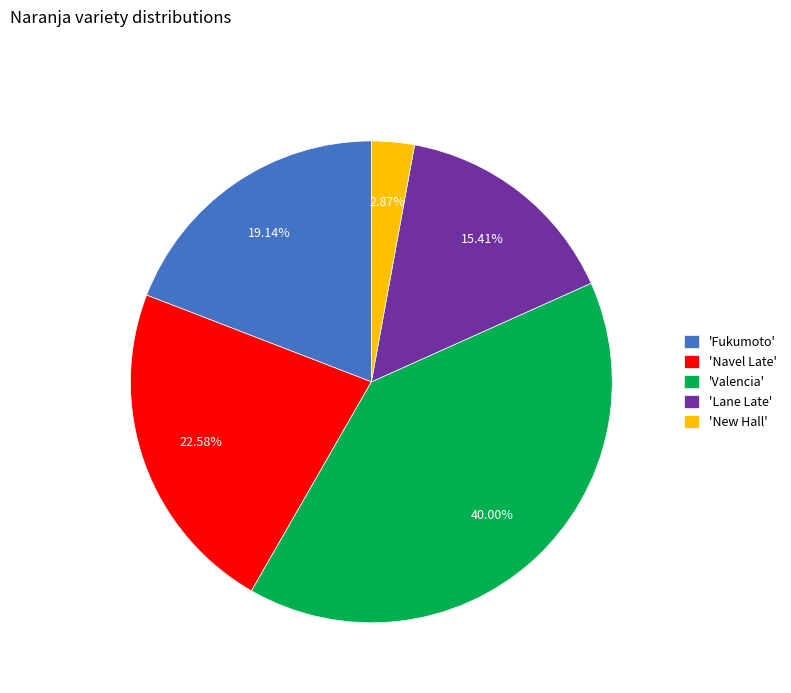

Which has a higher value, 'New Hall' or 'Navel Late'?

'Navel Late'